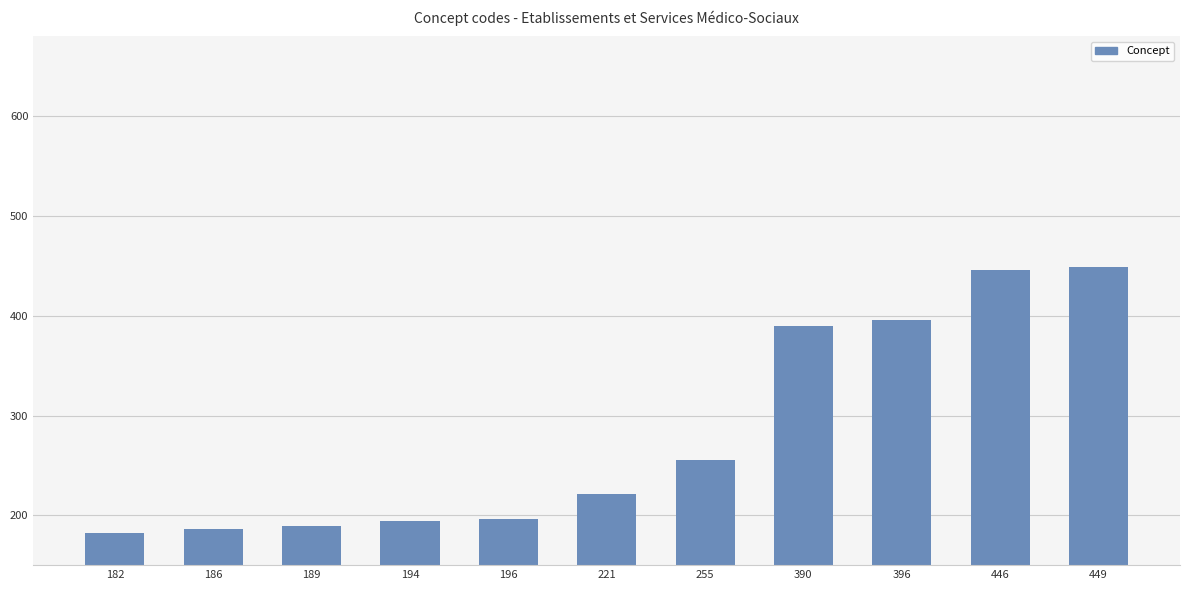

What is the difference between the maximum and minimum values?

267